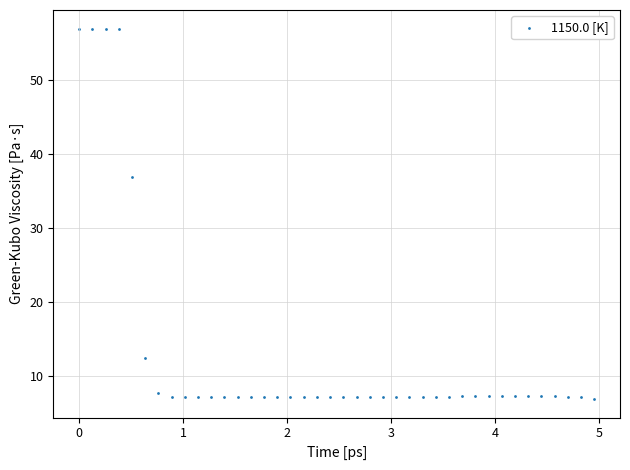

What Y value in the scatter plot is closest to 31?

36.9